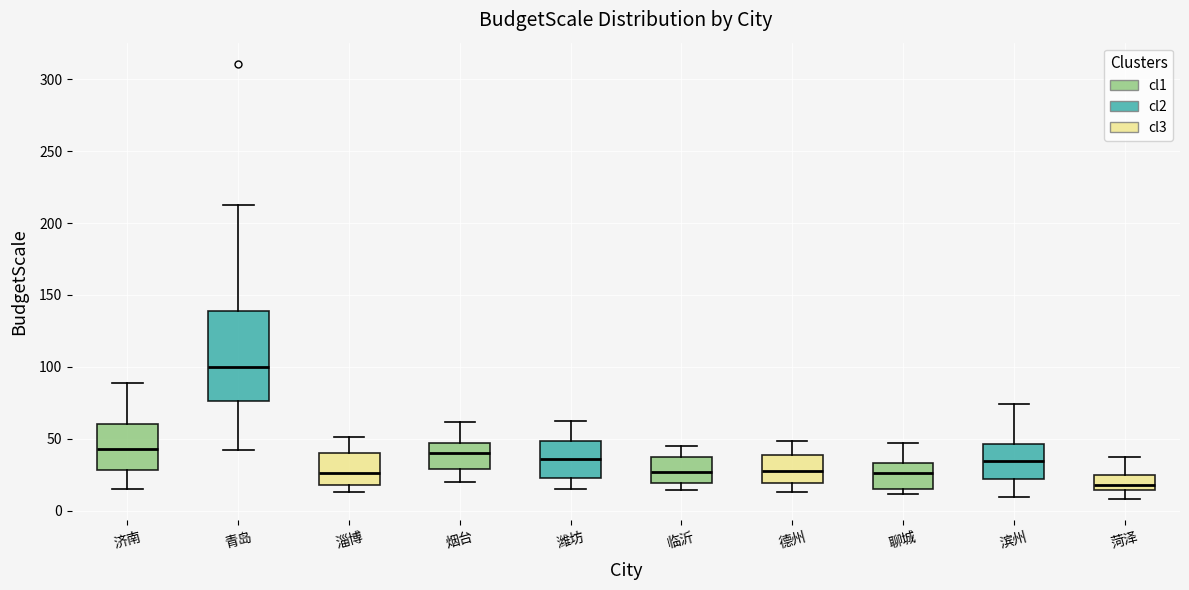

Which box is the tallest, from its lower edge to its upper edge?

青岛